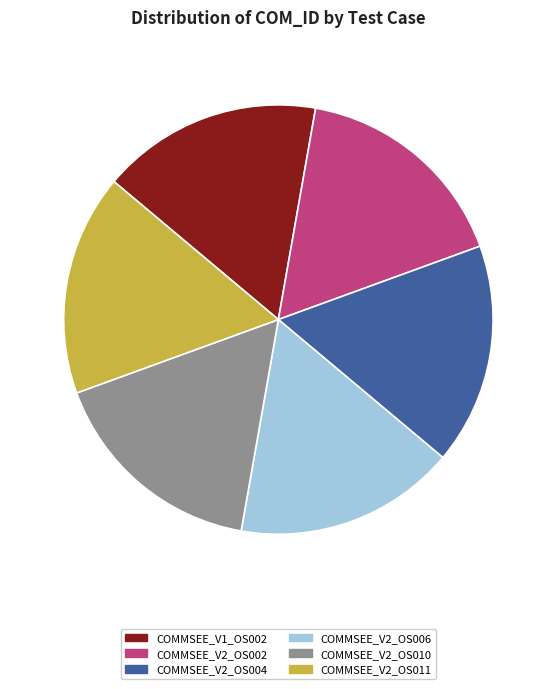

What is the ratio of the value at COMMSEE_V2_OS010 to the value at COMMSEE_V1_OS002?

1.0